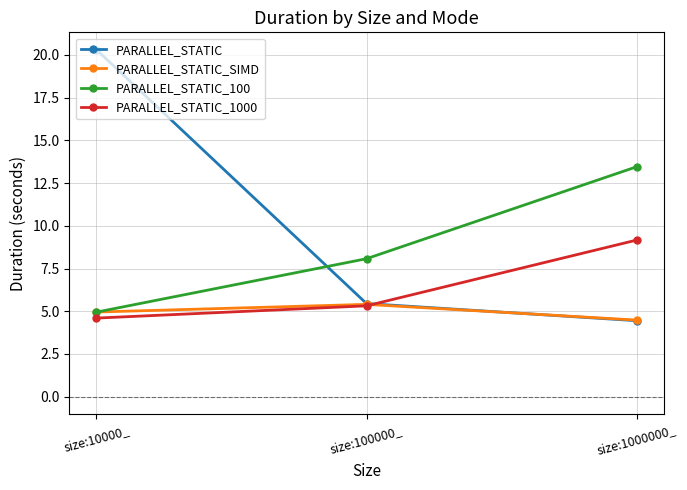

How many series are shown in this chart?

4